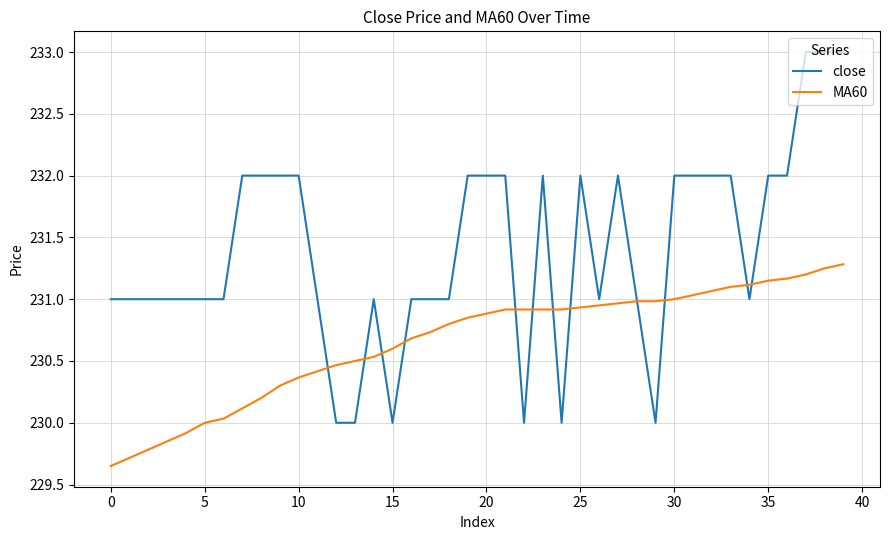

Which series ends up on top after the final intersection of close and MA60?

close